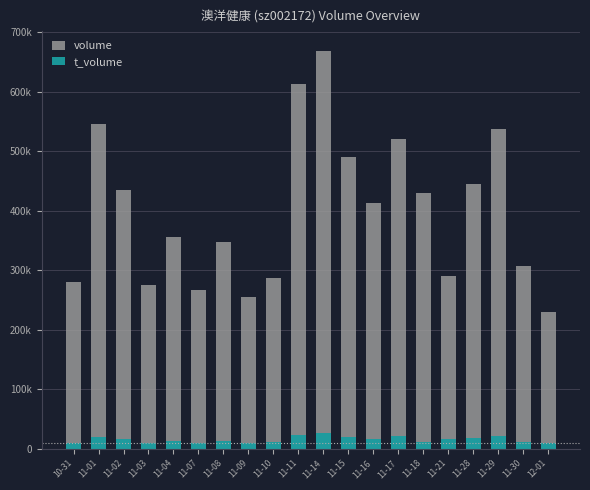

At which label does t_volume first exceed 15811?

11-01